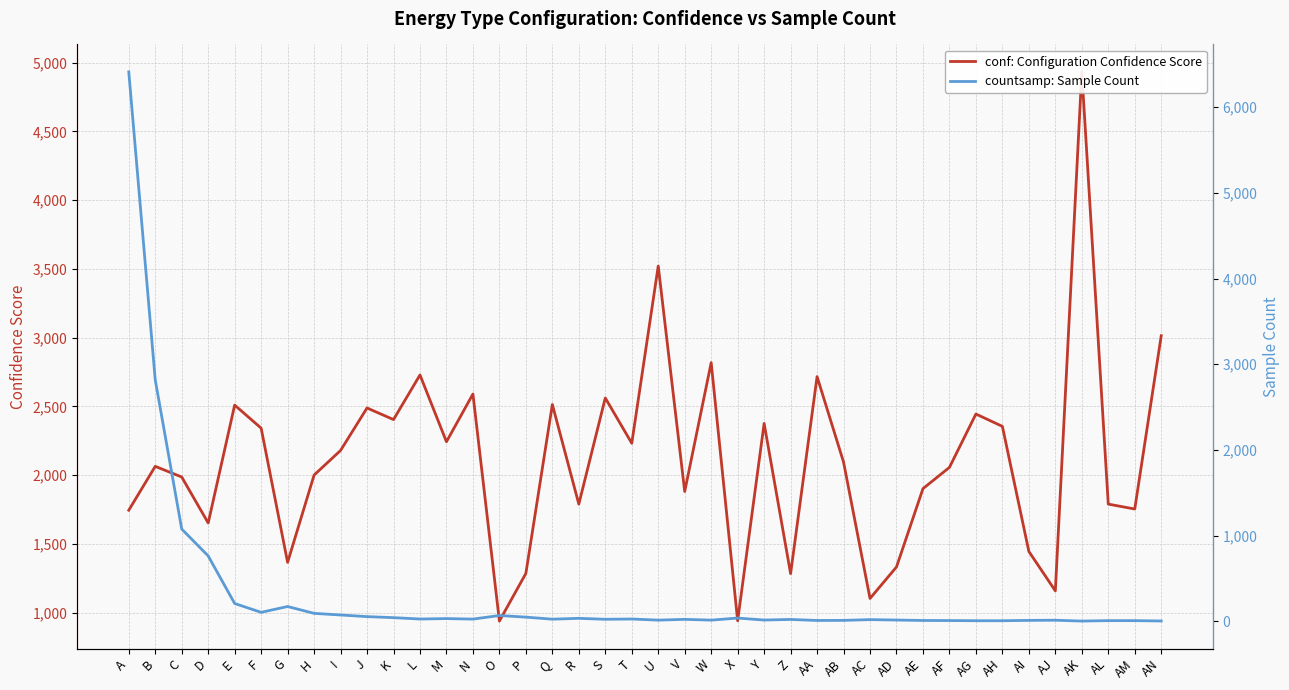

How many data points in conf: Configuration Confidence Score are above 2094?

20